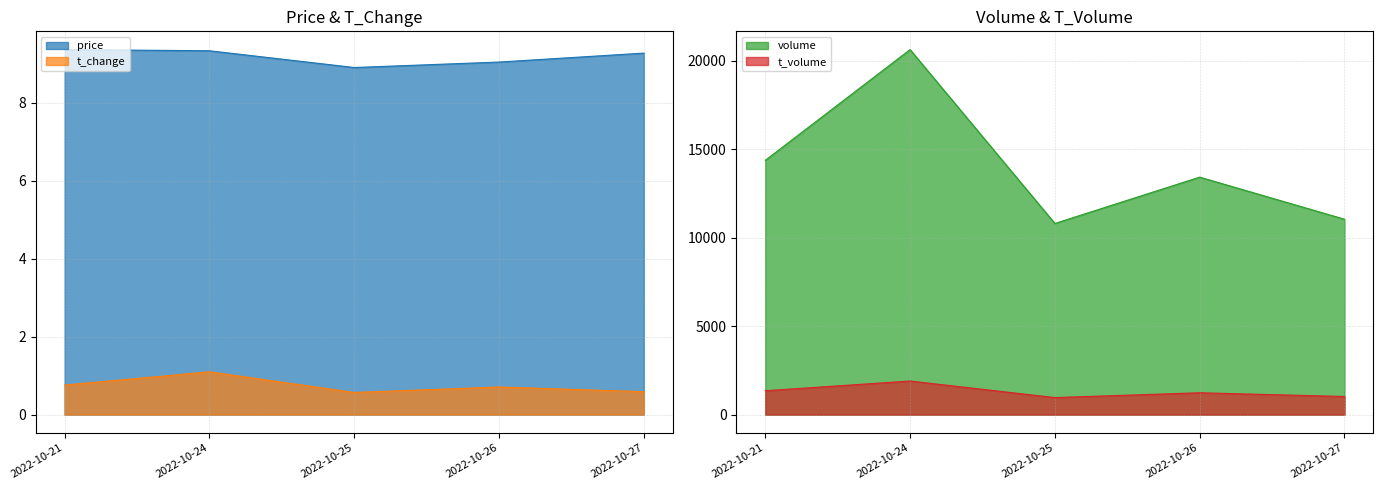

True or false: price and t_change intersect in this chart.

False